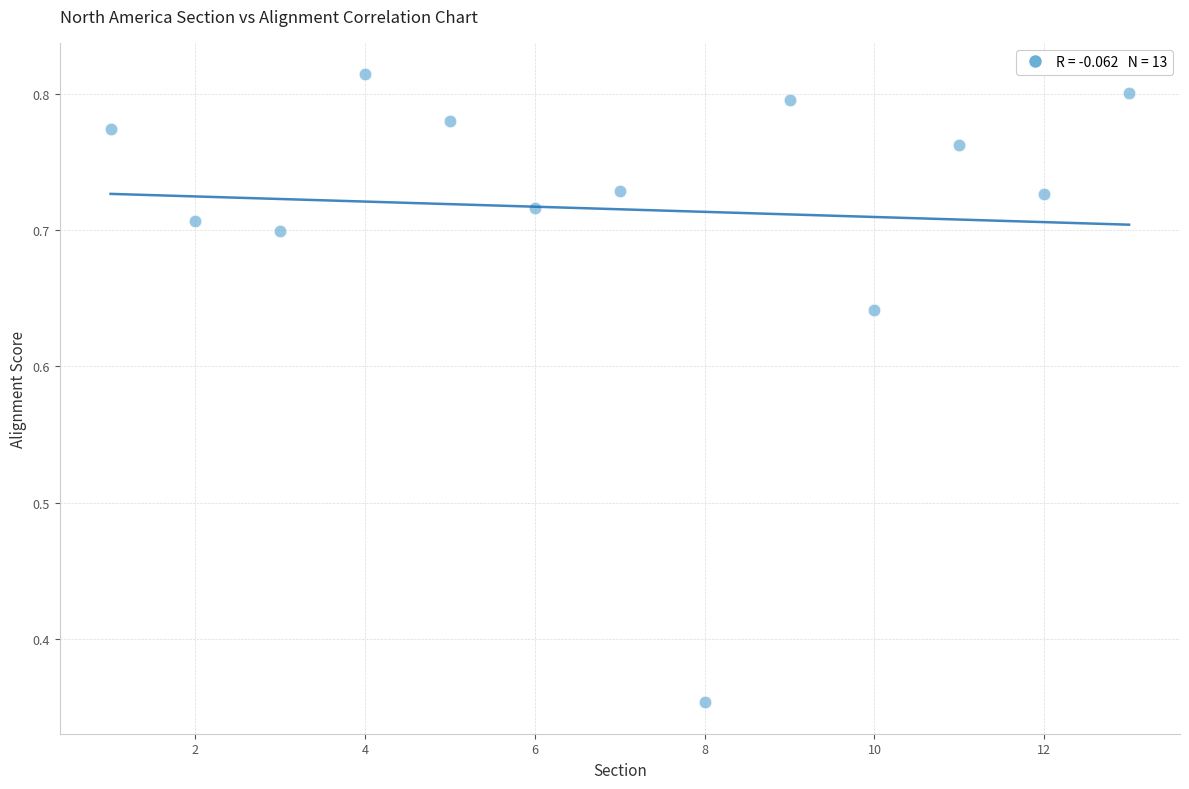

What is the range of X values (max minus min)?

12.0